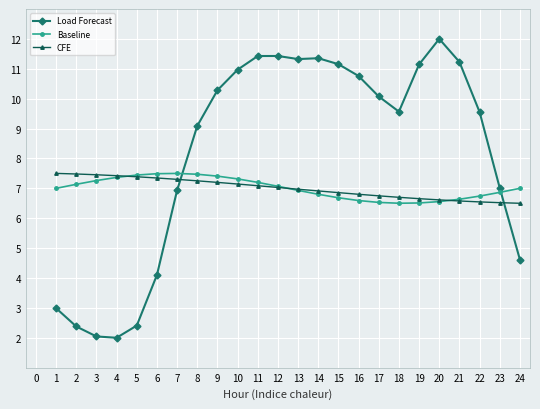

Is this an area chart (filled region under the line)?

No